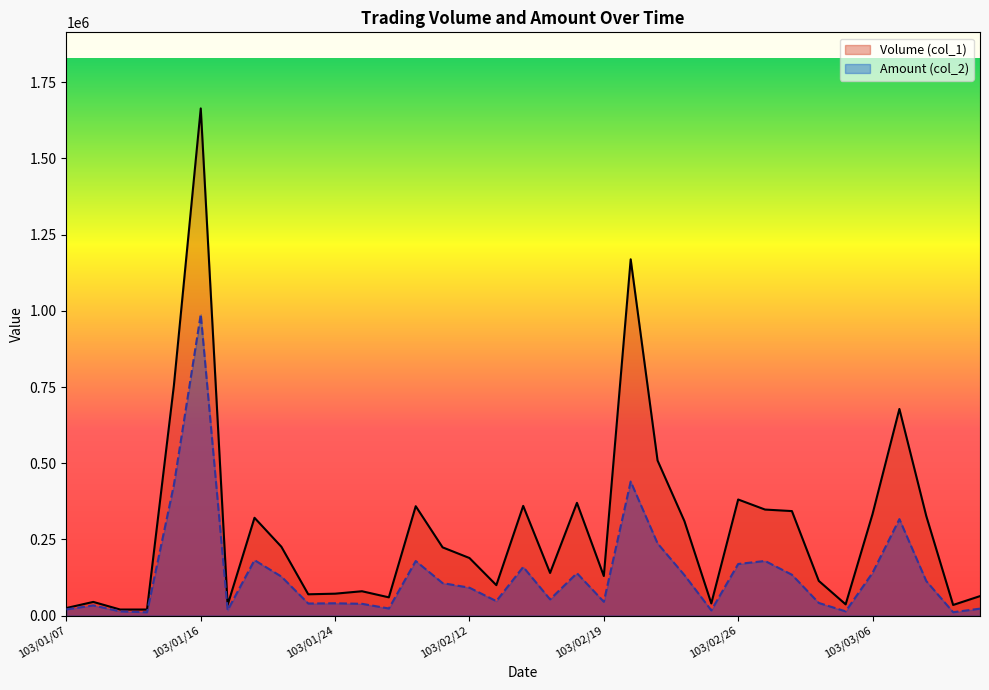

At which label does Amount (col_2) first exceed 91600?

103/01/15